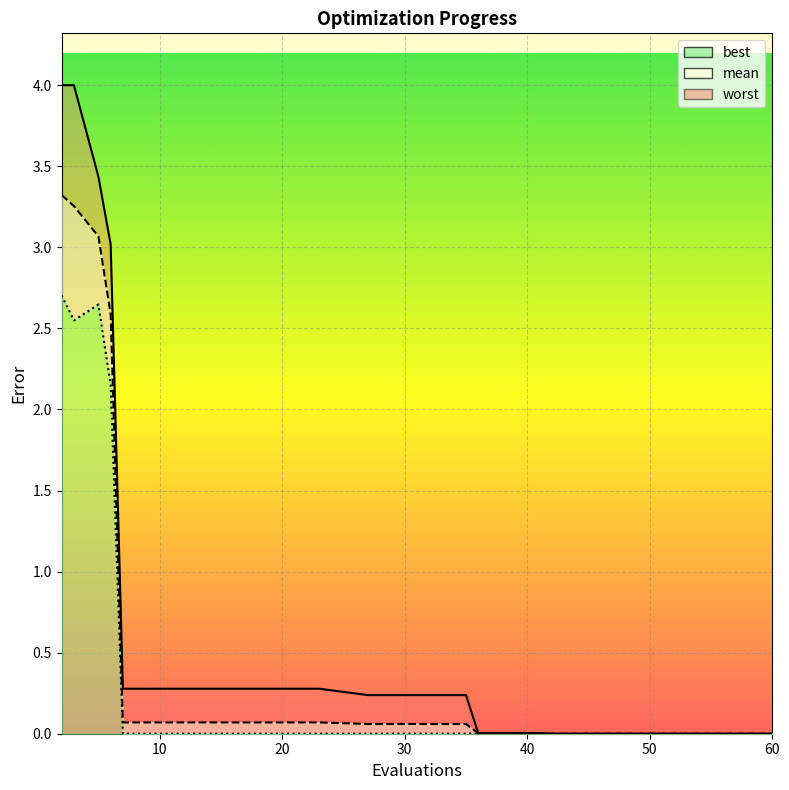

Is it true that mean equals 0.0 at 40?

False